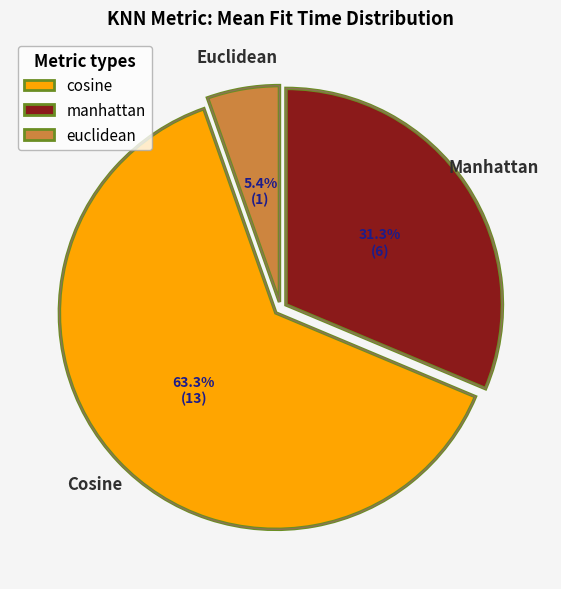

Is 17 the majority of the pie?

No